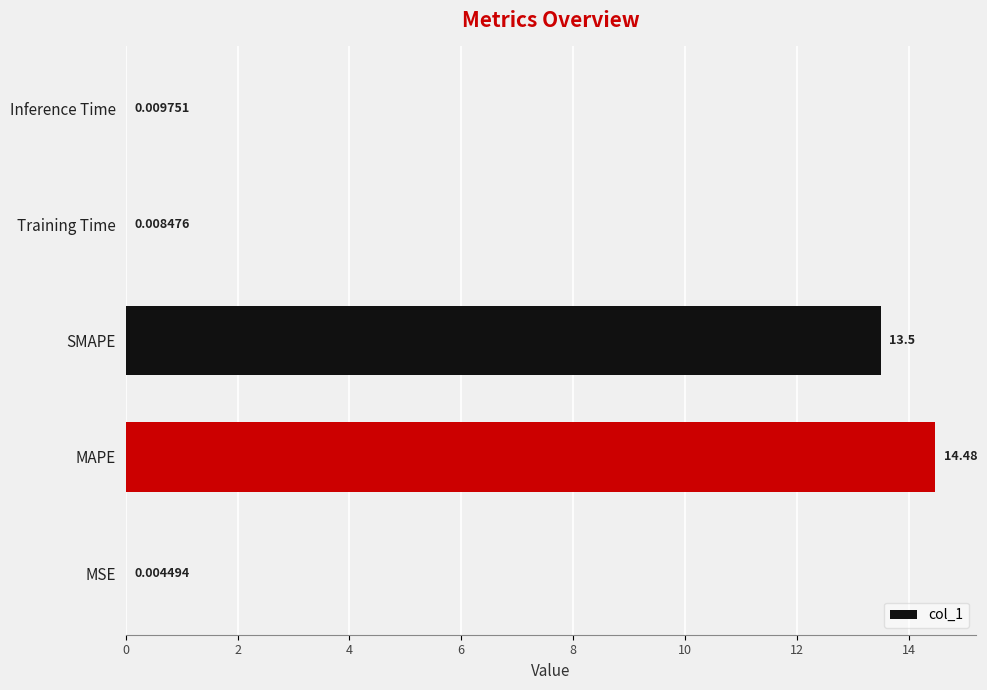

What is the sum of the values at MAPE and SMAPE?

28.0